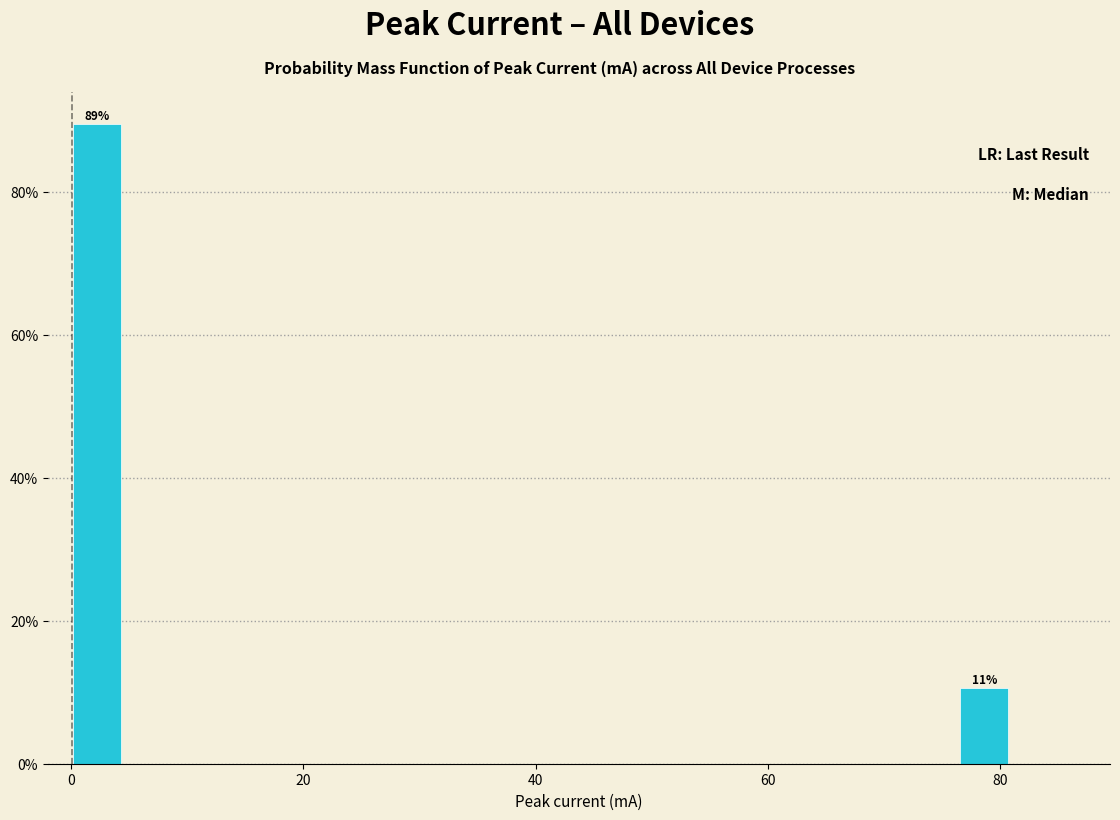

Read against the x-axis, roughly where is the centre of the tallest bar?

2